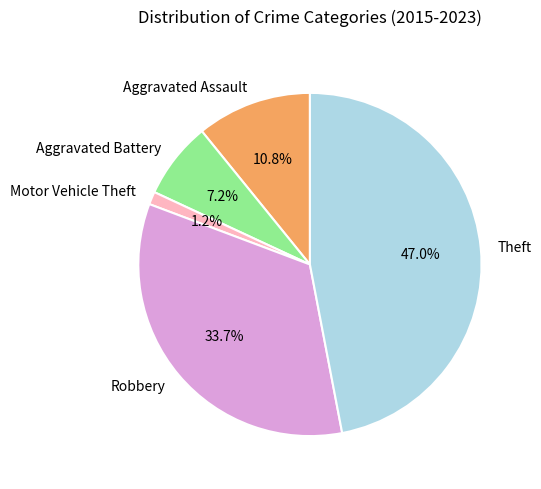

Which slice is the smallest?

Motor Vehicle Theft